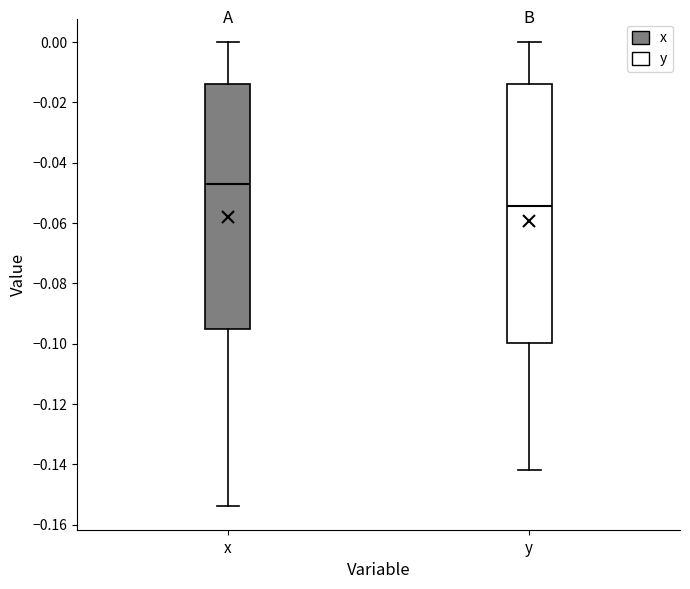

Reading left to right, read every box against the y-axis: the position of its median line, the range the box covers, and the ends of its whiskers. The values are not printed on the chart, so give them approximately, as read against the axis.

x: median -0.048, box -0.096 to -0.014, whiskers -0.154 to 0.000
y: median -0.054, box -0.100 to -0.014, whiskers -0.142 to 0.000